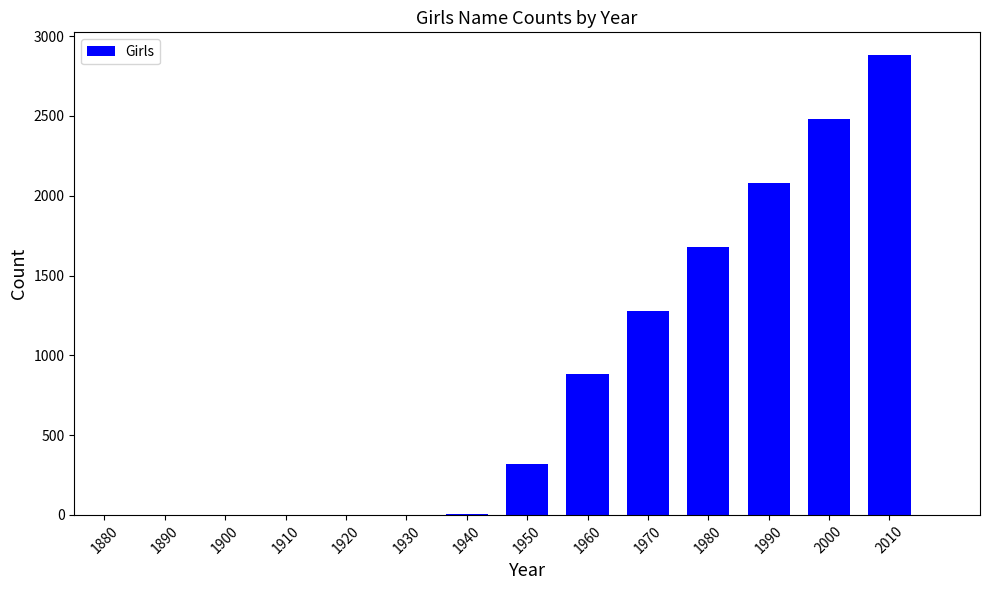

What is the greatest value displayed?

2880